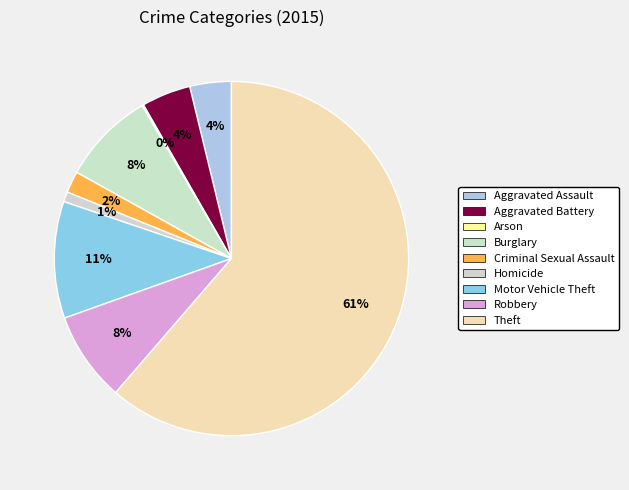

How many segments does this pie chart have?

9